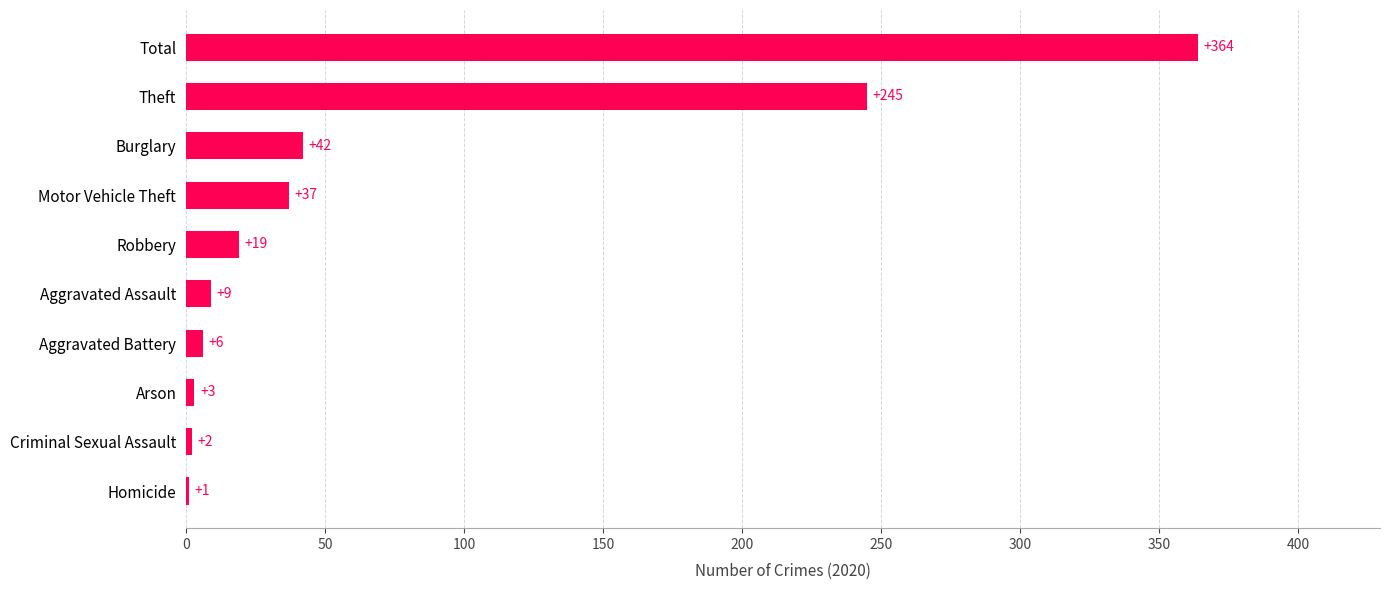

What is the greatest value displayed?

364